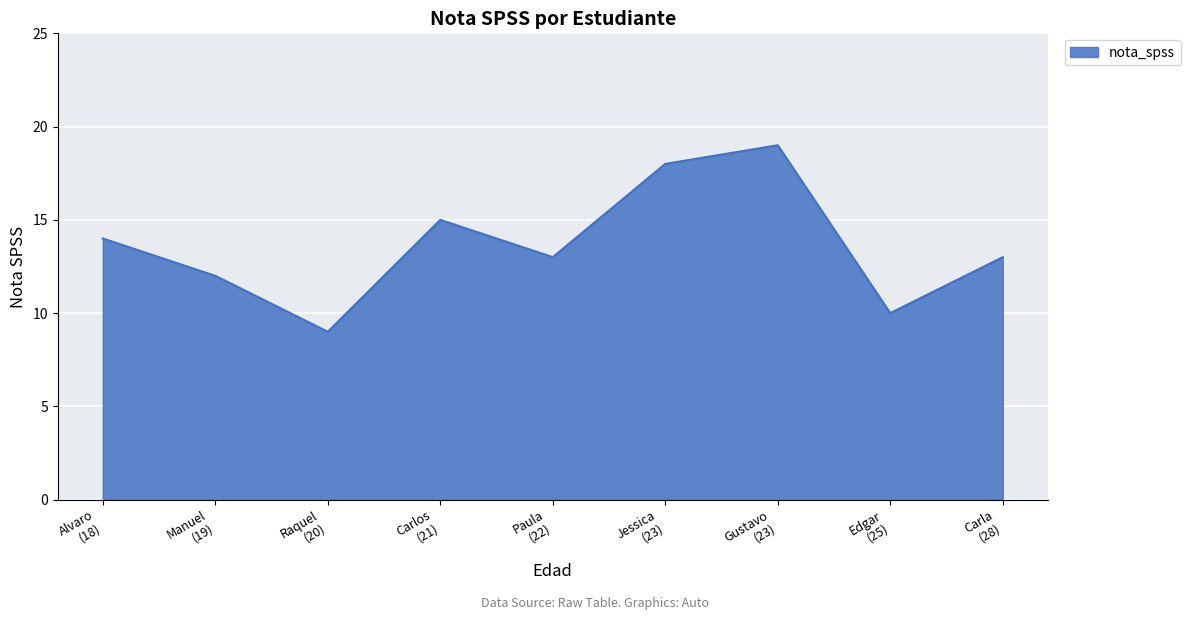

What is the difference between the maximum and minimum values?

10